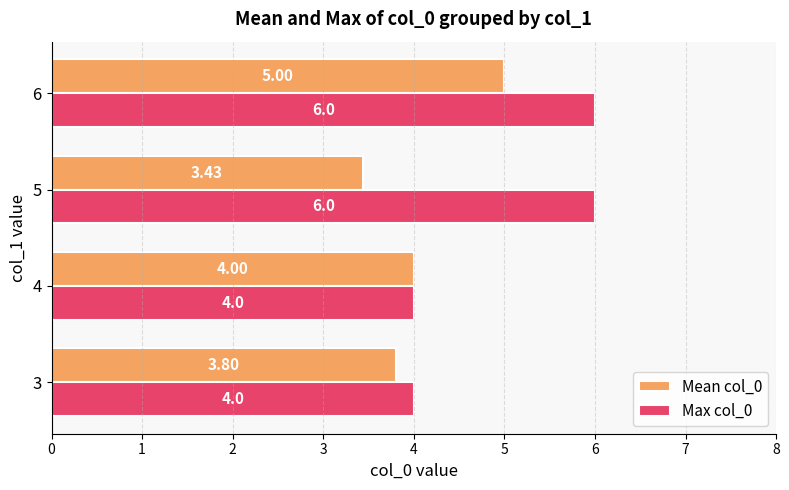

What is the total value across all series at 6?

11.0